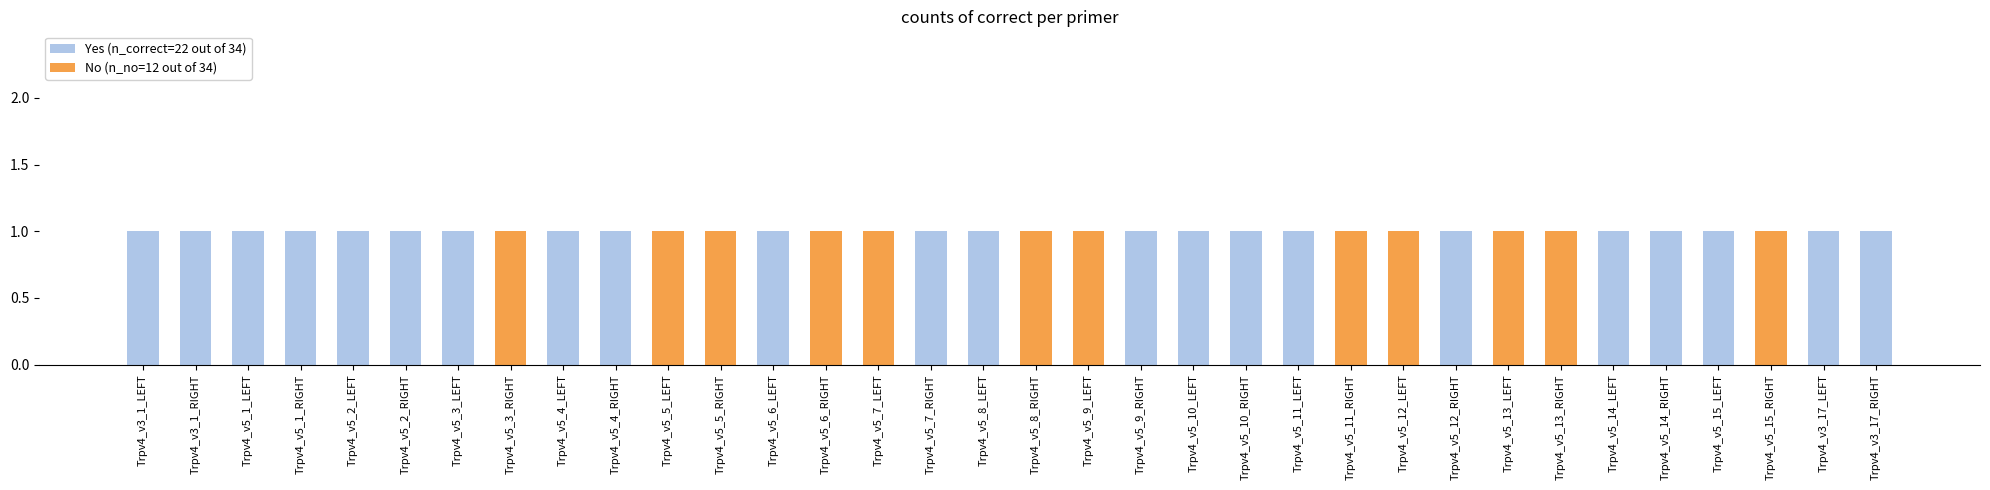

The value of Yes (n_correct=22 out of 34) at Trpv4_v5_11_RIGHT is -1. True or false?

False